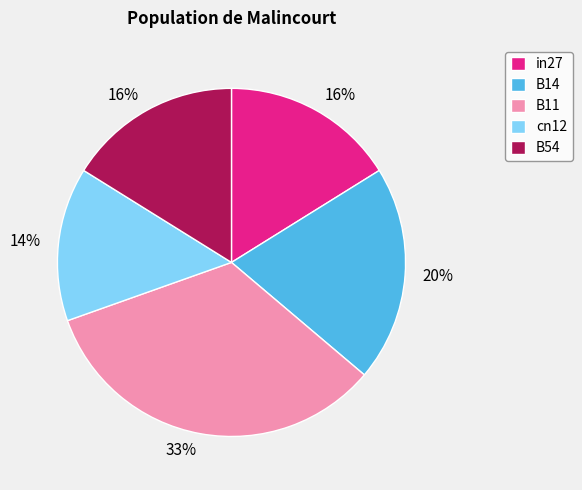

What is the smallest slice in the pie chart?

cn12